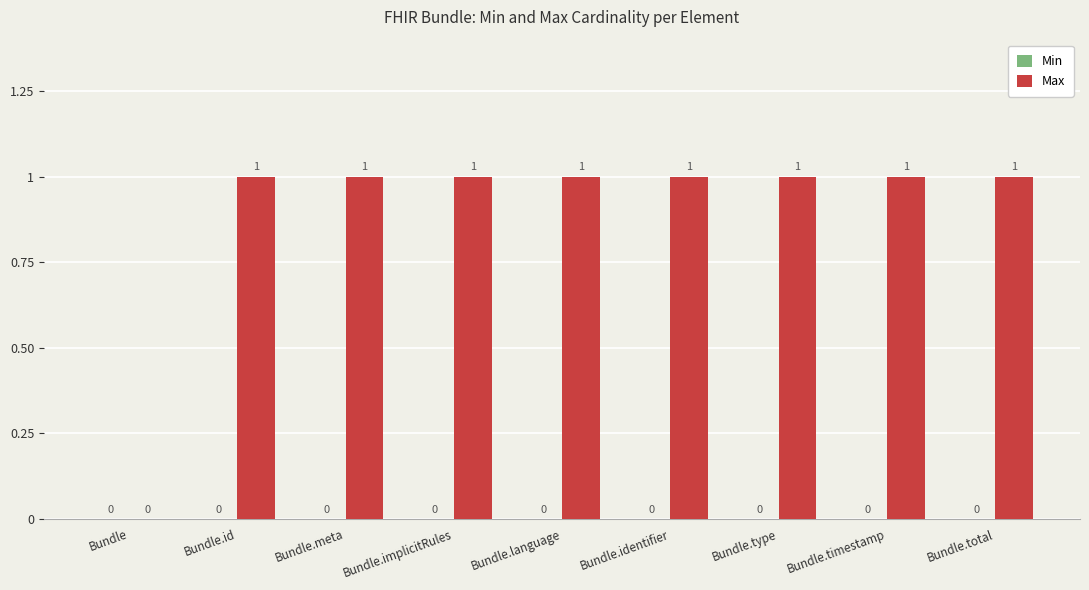

True or false: the data shows 1 at Bundle.implicitRules.

True